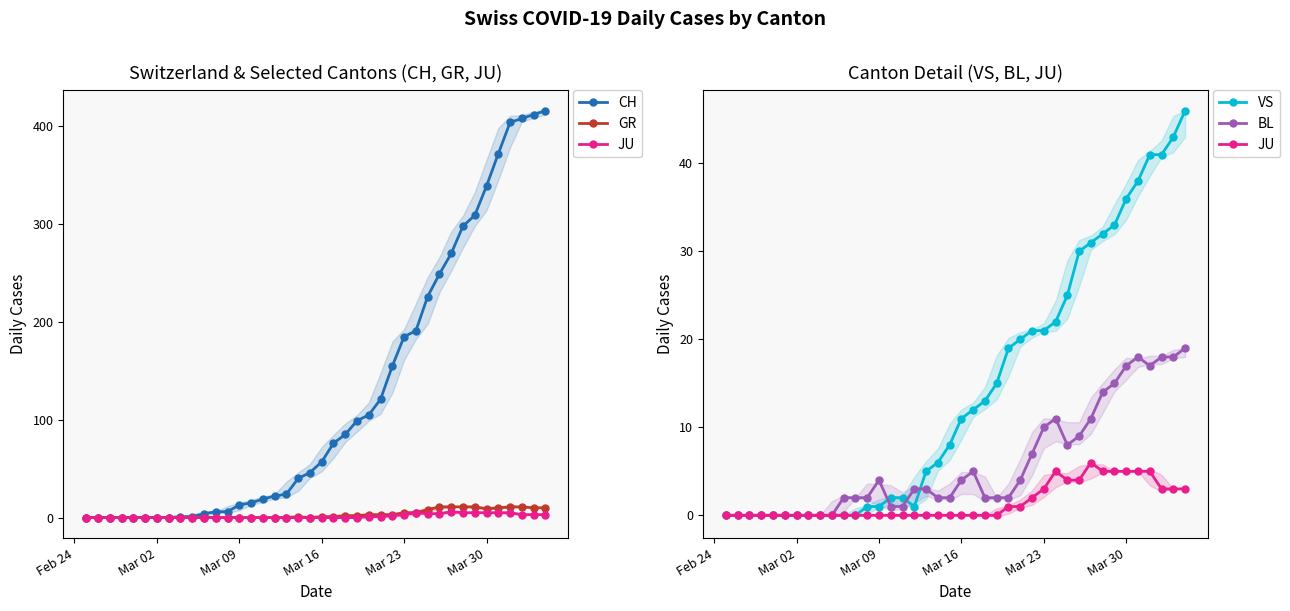

At which category does BL reach its first local peak?

Mar 09